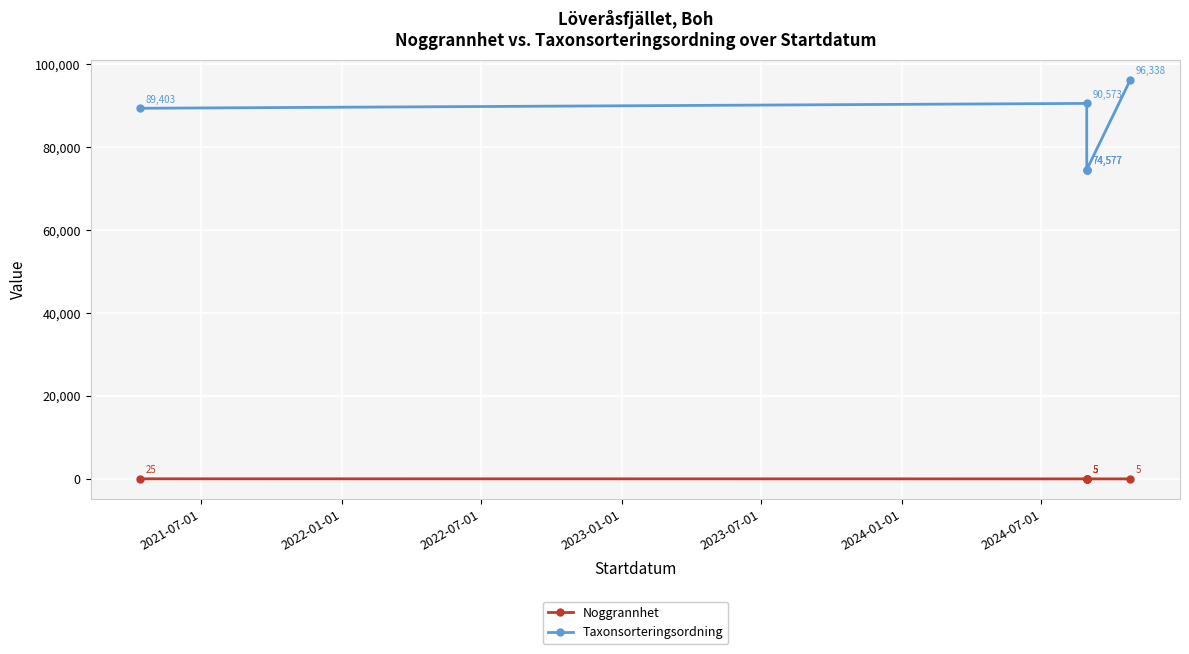

What is the difference between the maximum and minimum values in the Taxonsorteringsordning series?

21761